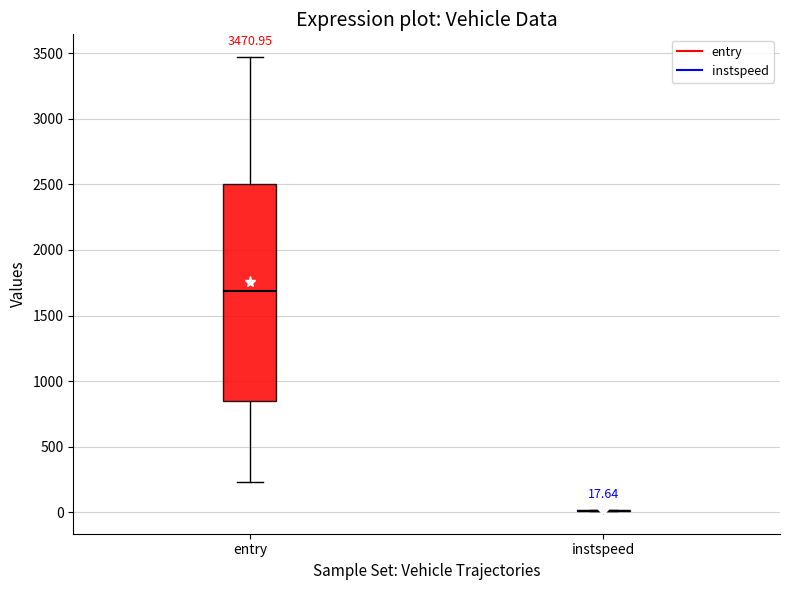

Which box is the tallest, from its lower edge to its upper edge?

entry